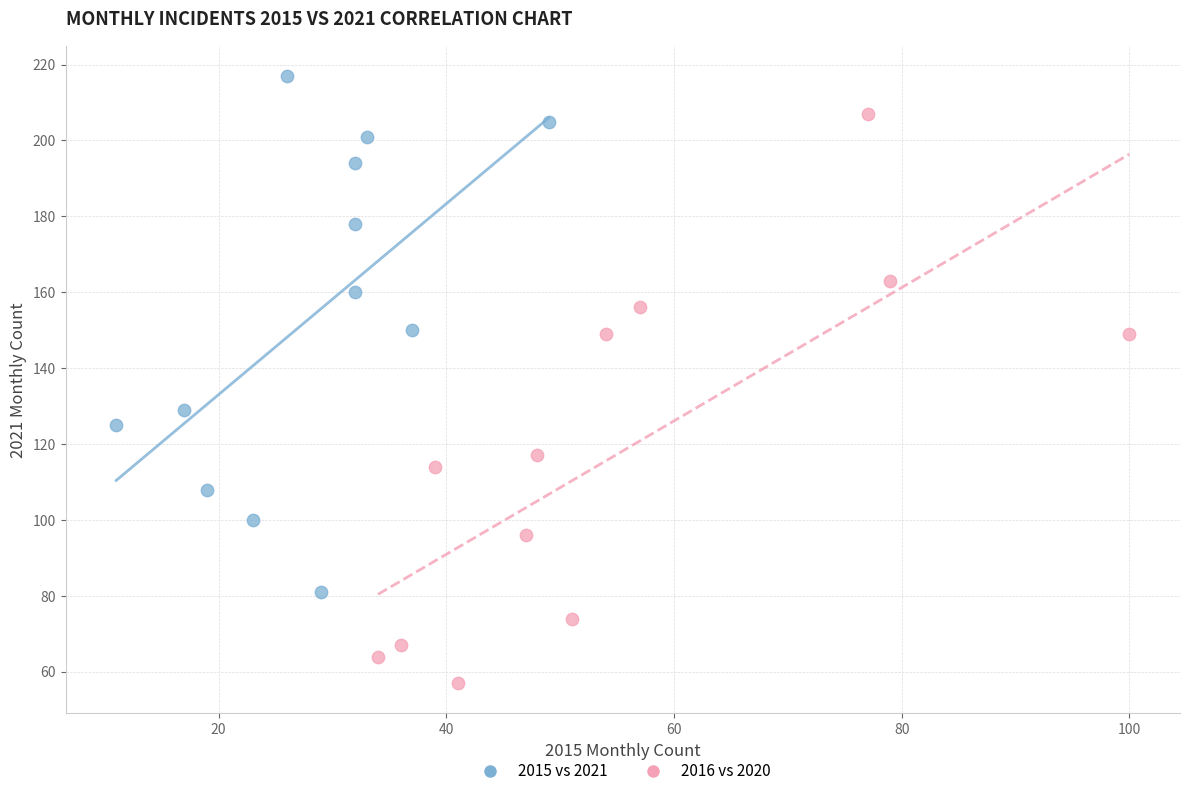

Which series has the widest spread of Y values?

2016 vs 2020